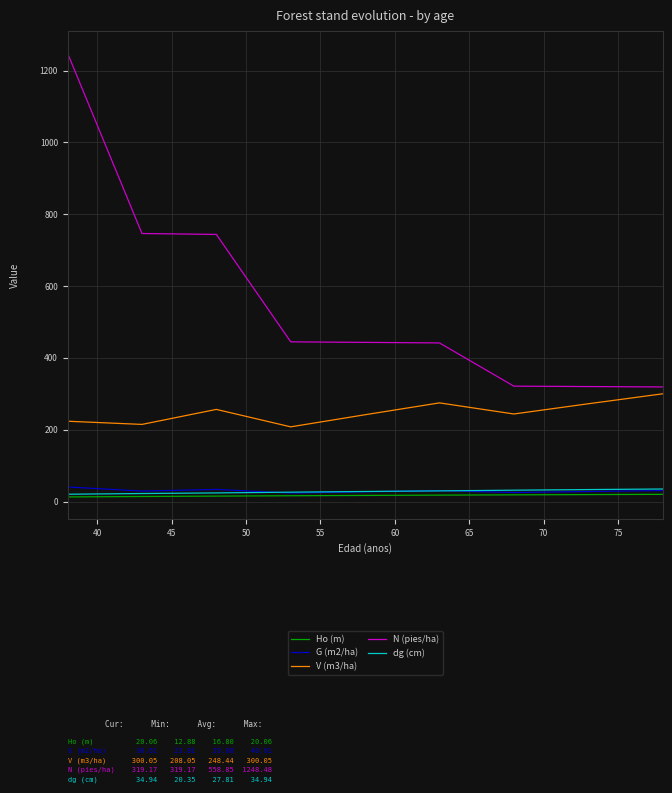

Which series has the largest total across all categories?

N (pies/ha)